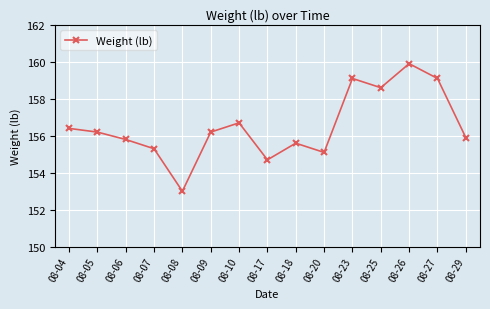

At which category does the data reach its first local valley?

08-08